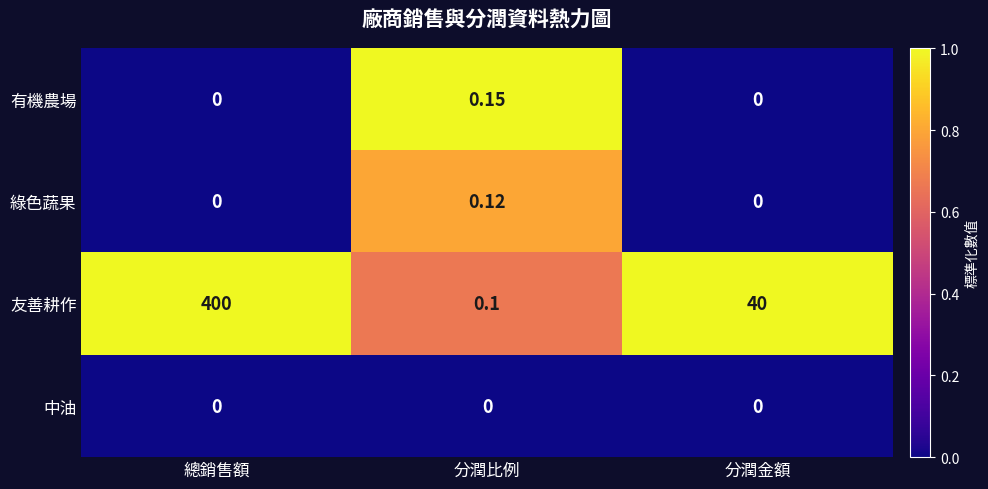

What is the spread (max minus min) of values at 總銷售額?

400.0